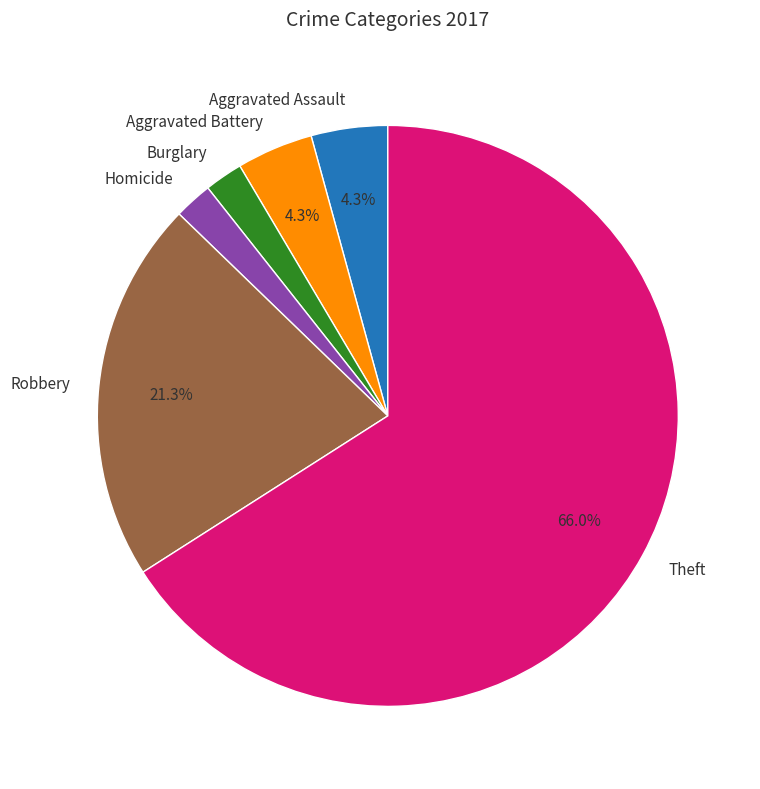

Between Homicide and Theft, which is larger?

Theft